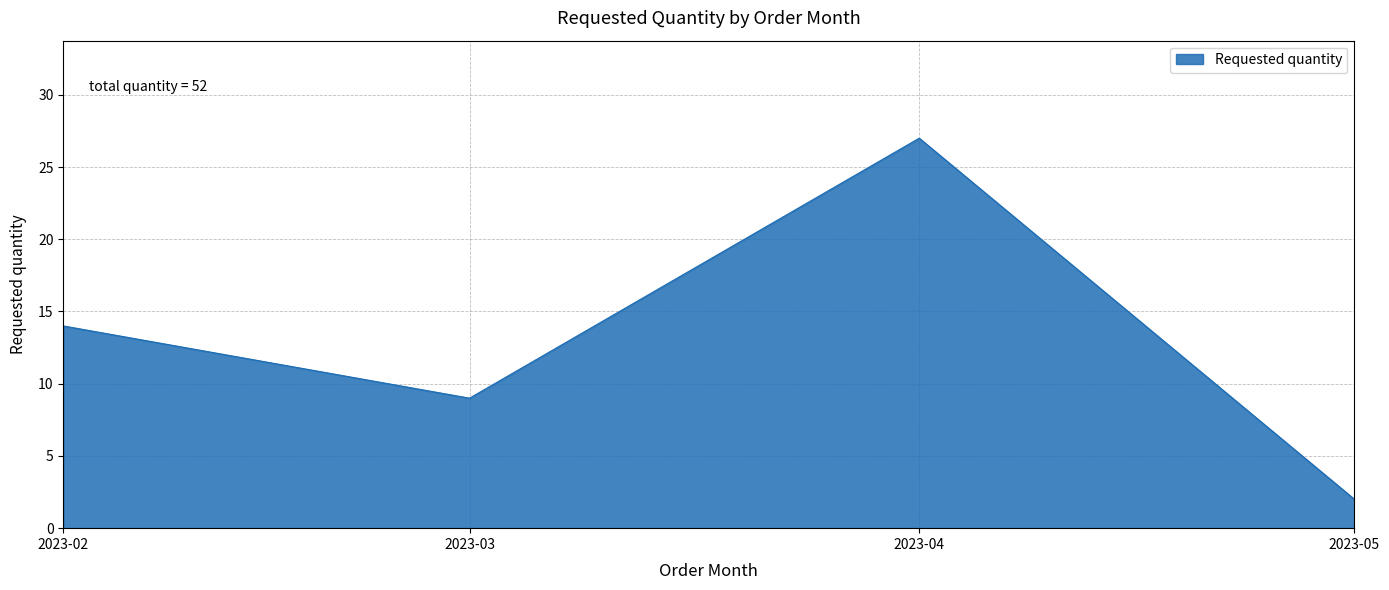

Is it true that the value at 2023-04 is 27?

True